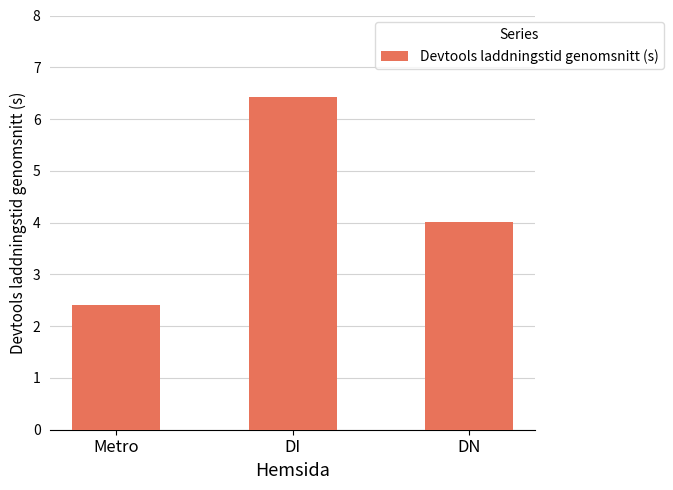

What is the label of the 3rd bar from the left?

DN